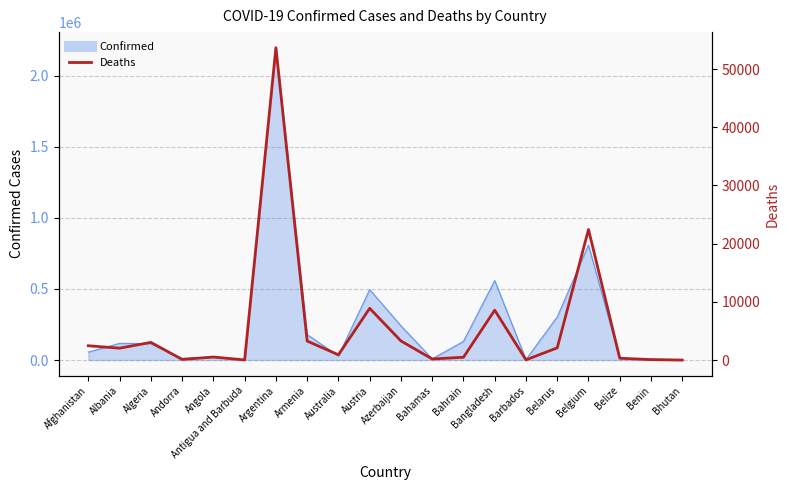

What is the sum of the values at Barbados and Belize?

353